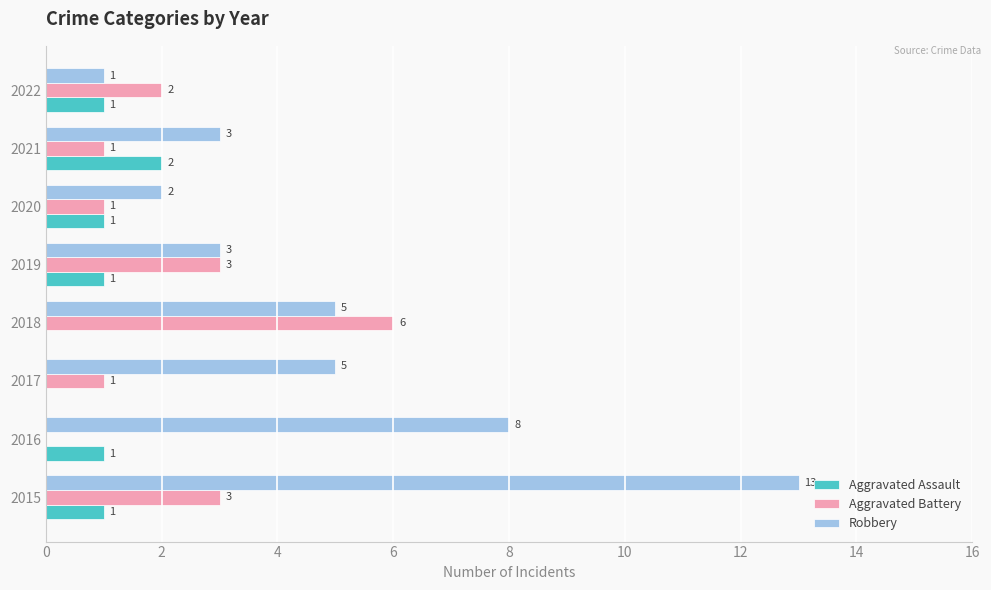

What is the total value across all series at 2017?

6